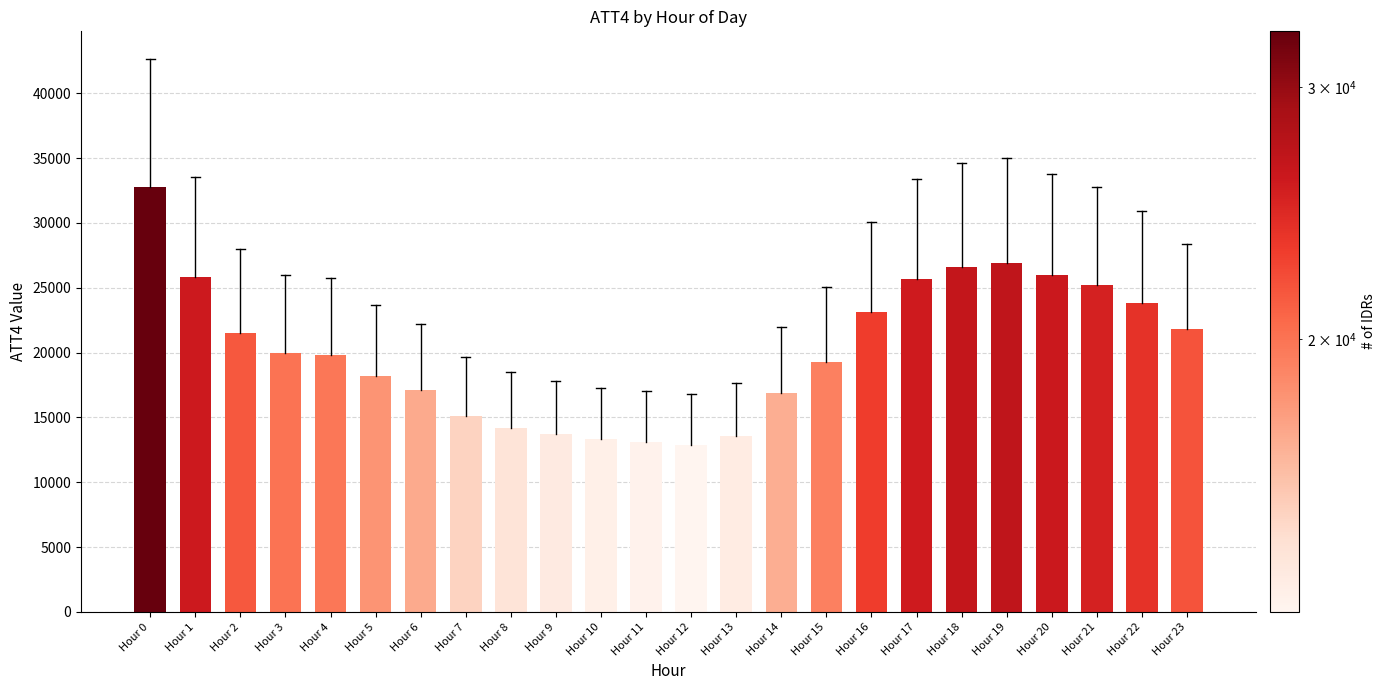

At which category does the chart reach its peak across all series?

Hour 0